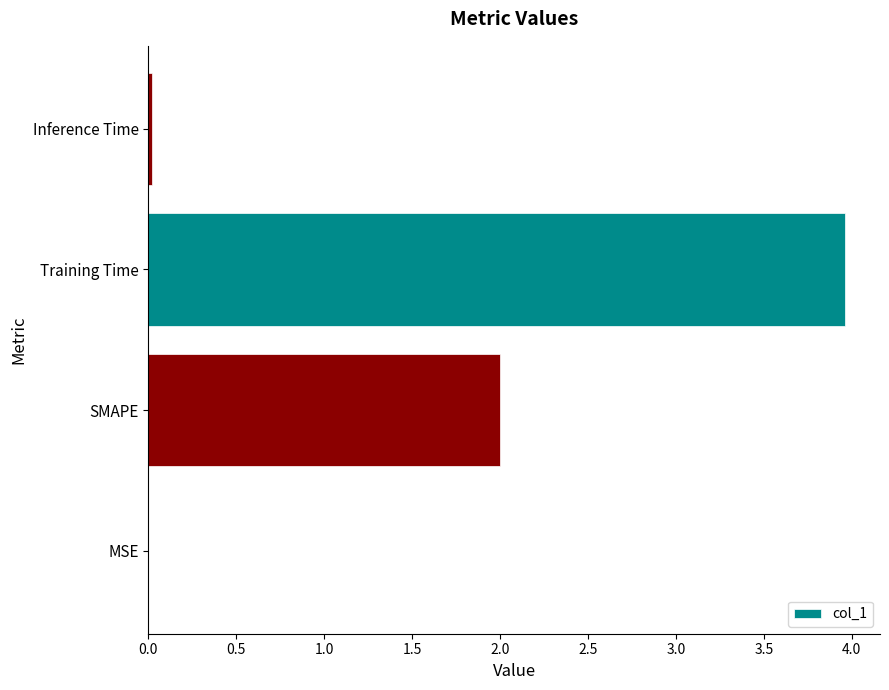

What is the greatest value displayed?

4.0